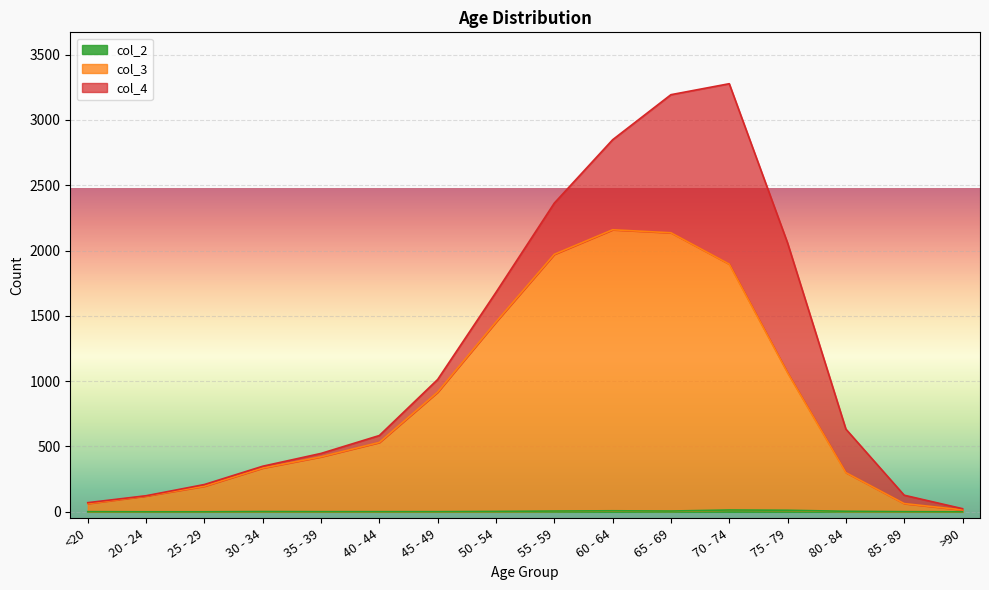

What is the difference between the second highest and second lowest values in the col_3 series?

2073